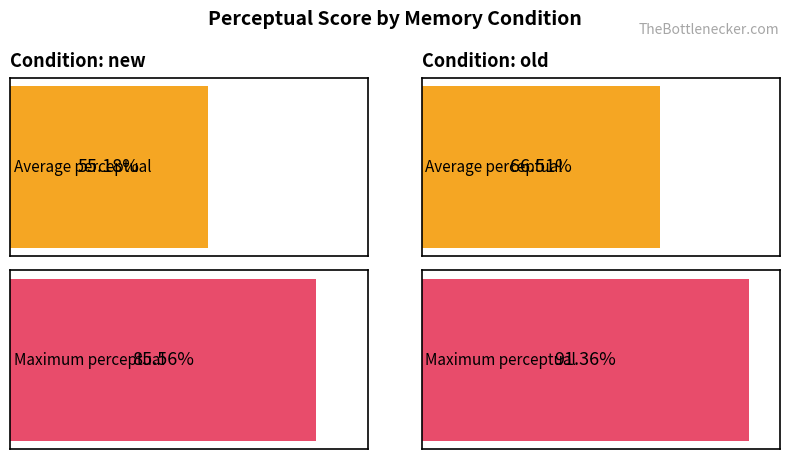

How many bars are there in each group?

2